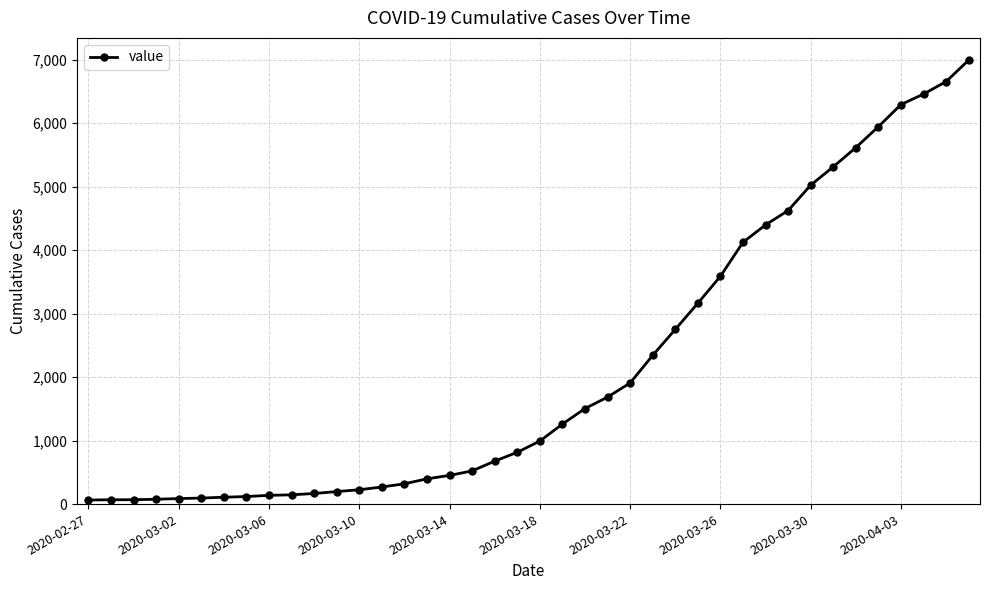

What is the greatest value displayed?

6995